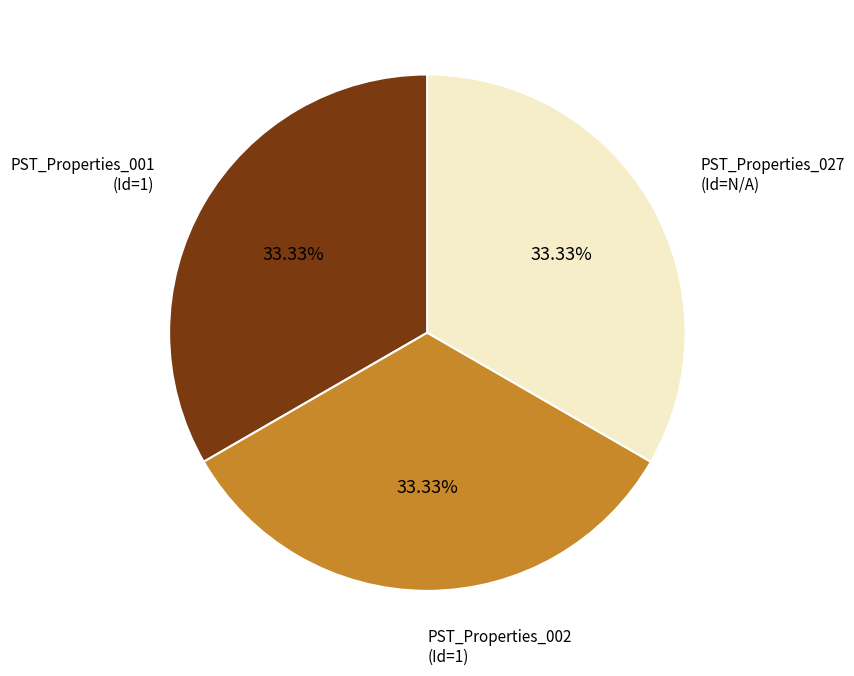

The PST_Properties_001 slice represents 65% of the pie. True or false?

False